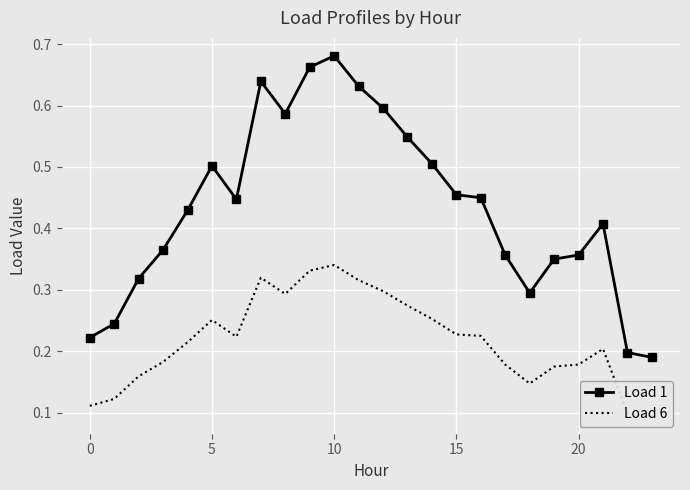

Reading right to left, extract all data points from this chart.

Load 1: 0.2	0.2	0.4	0.4	0.3	0.3	0.4	0.4	0.5	0.5	0.5	0.6	0.6	0.7	0.7	0.6	0.6	0.4	0.5	0.4	0.4	0.3	0.2	0.2
Load 6: 0.1	0.1	0.2	0.2	0.2	0.1	0.2	0.2	0.2	0.3	0.3	0.3	0.3	0.3	0.3	0.3	0.3	0.2	0.3	0.2	0.2	0.2	0.1	0.1